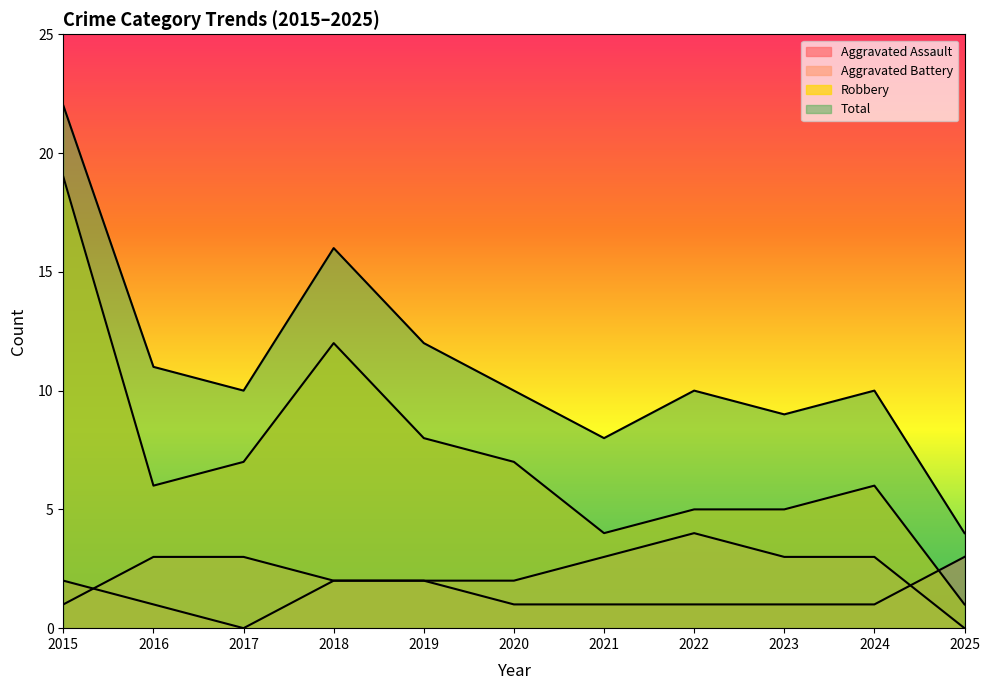

True or false: Total has a value of 4 at 2025.

True